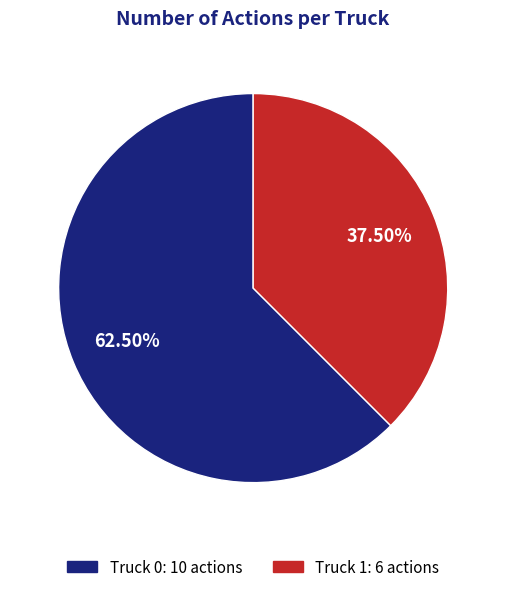

What is the ratio of the value at Truck 0: 10 actions to the value at Truck 1: 6 actions?

1.7